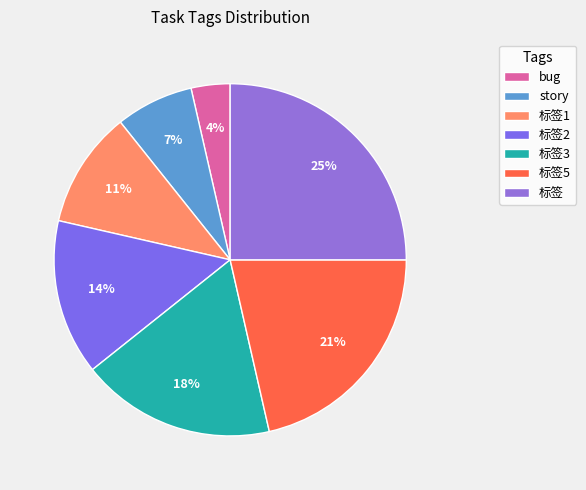

What percentage is the 标签2 slice, to the nearest percent?

14%